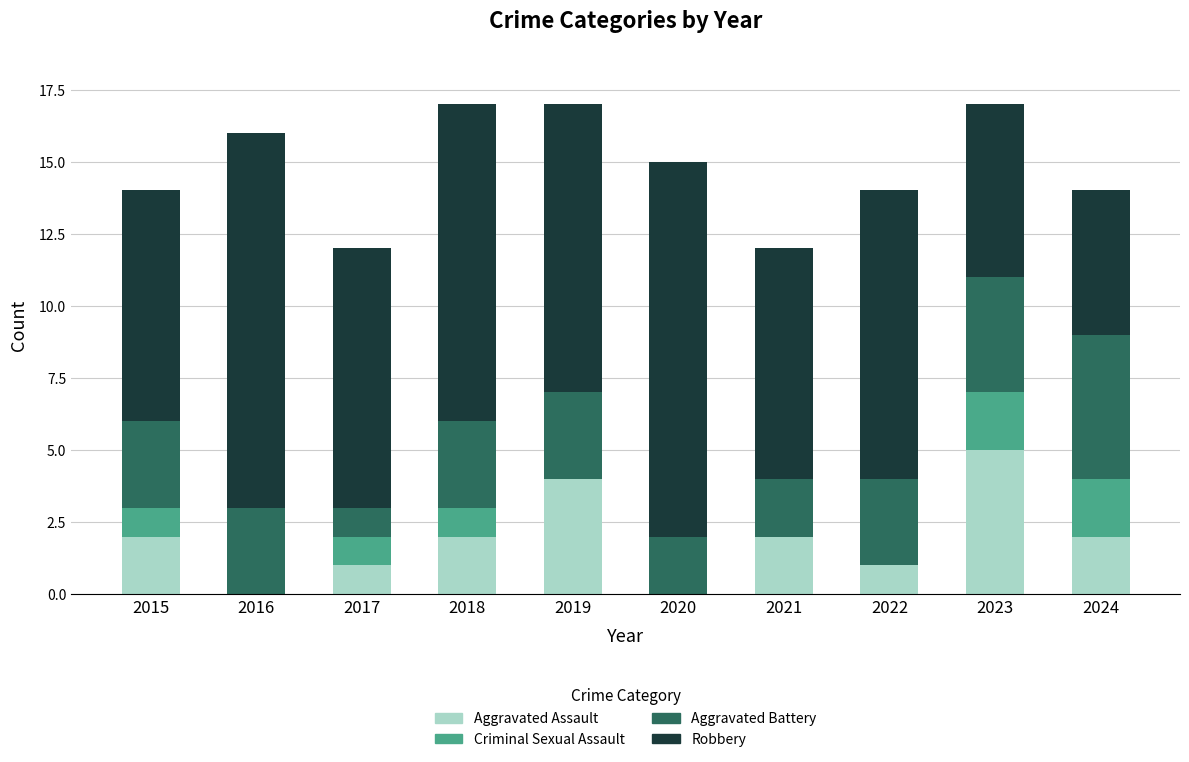

What is the maximum value for Aggravated Assault?

5